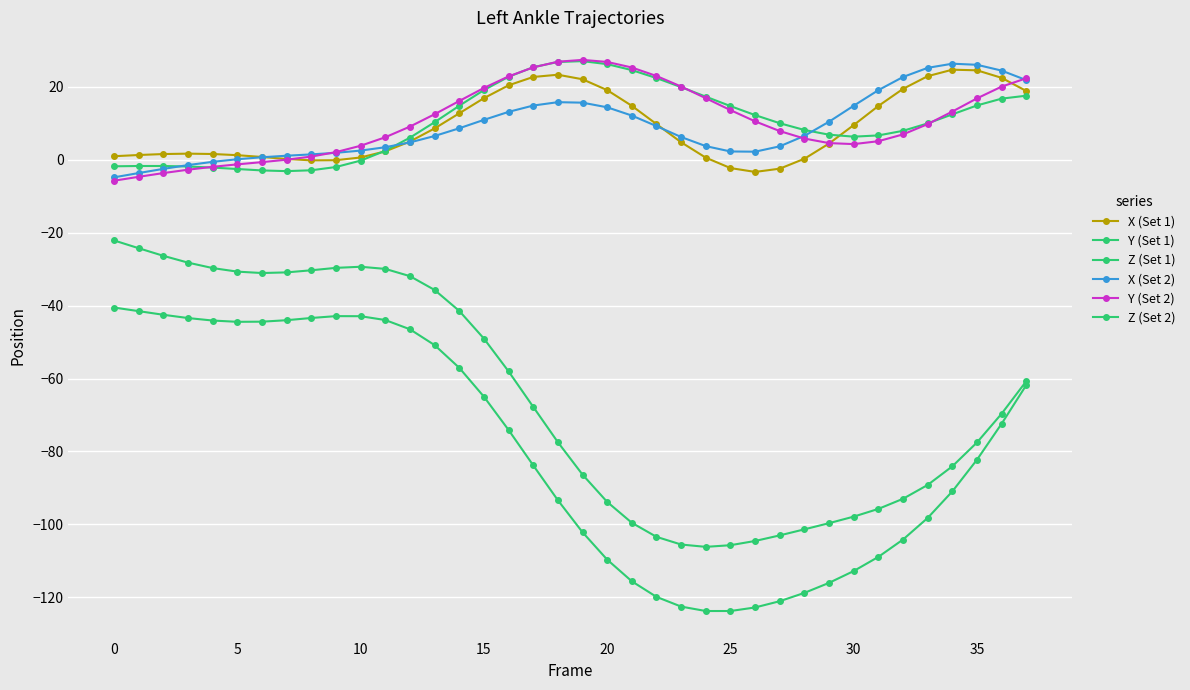

Is this an area chart (filled region under the line)?

No